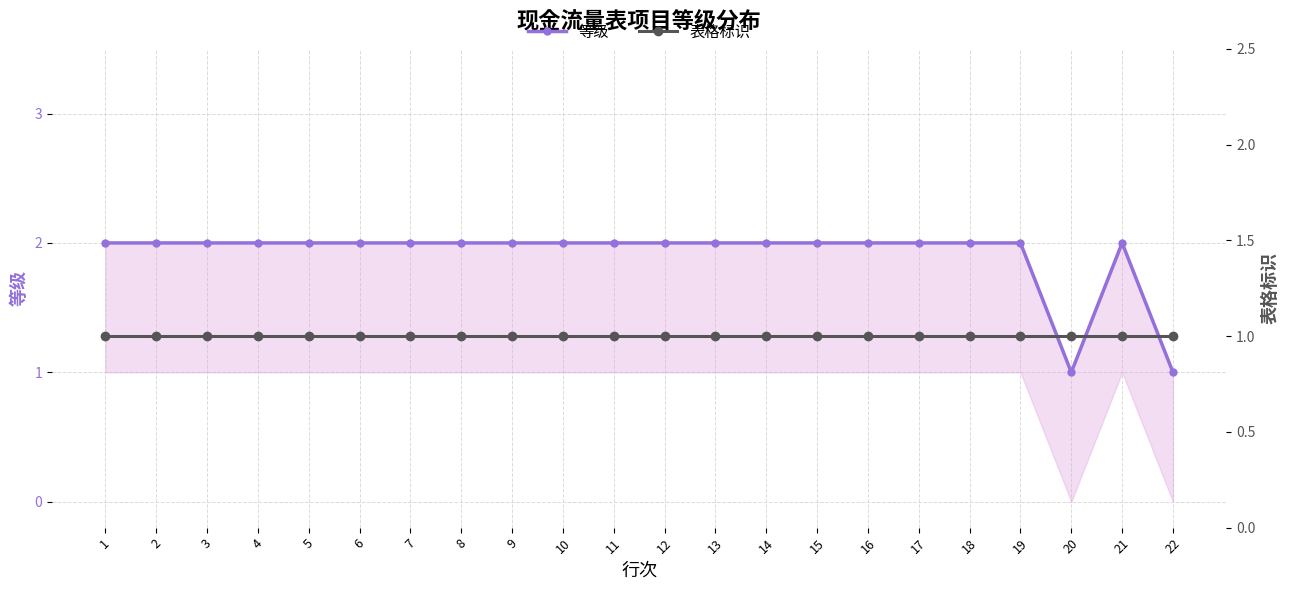

List the series in order of their overall mean, lowest first.

表格标识, 等级